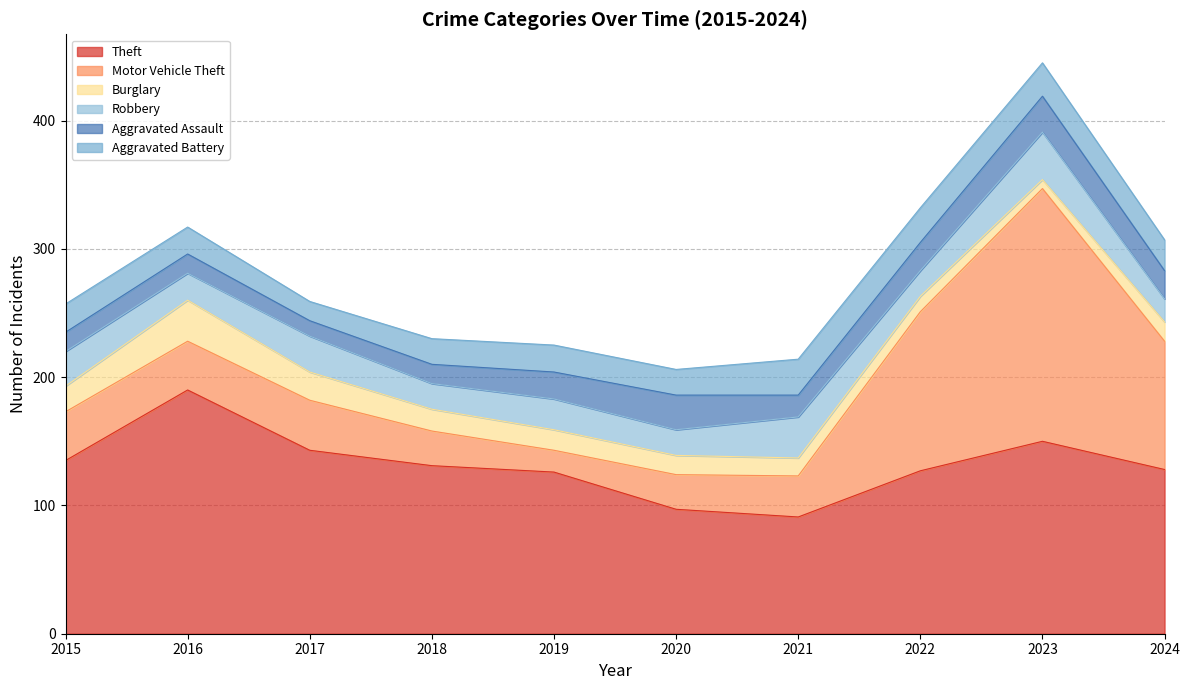

At which category is the sum across all series the highest?

2023